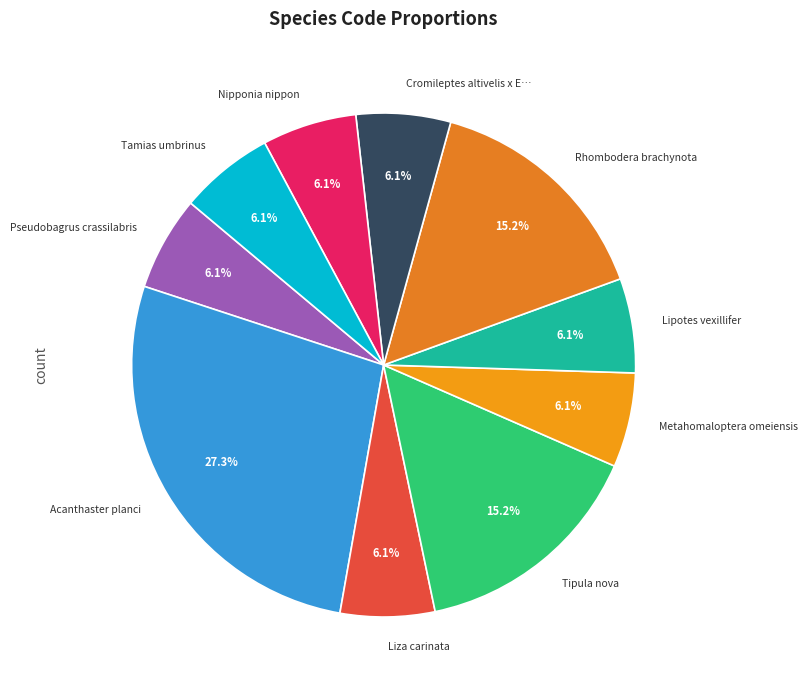

What percentage is the Tipula nova slice, to the nearest percent?

15%